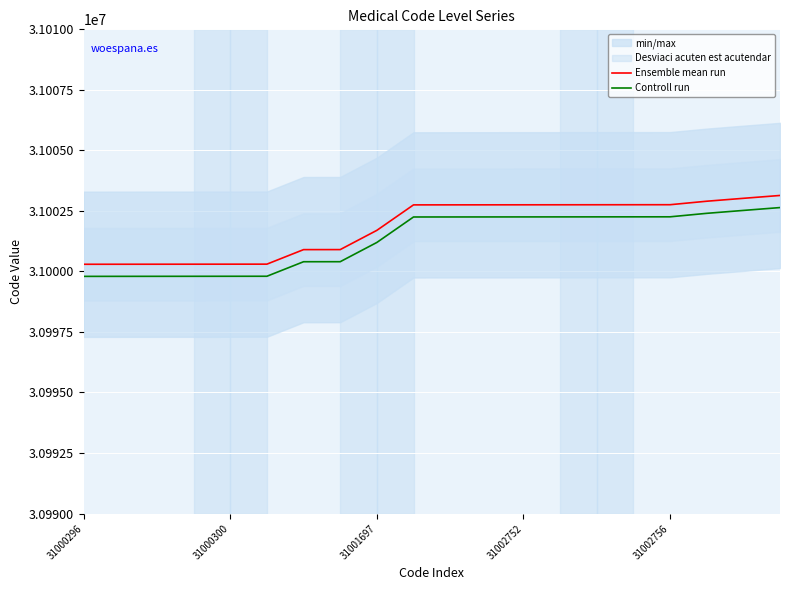

Reading left to right, what are all the values shown in this chart?

Ensemble mean run: 31000296	31000297	31000298	31000299	31000300	31000301	31000901	31000902	31001697	31002749	31002750	31002751	31002752	31002753	31002754	31002755	31002756	31002900	31003020	31003138
Controll run: 30999796	30999797	30999798	30999799	30999800	30999801	31000401	31000402	31001197	31002249	31002250	31002251	31002252	31002253	31002254	31002255	31002256	31002400	31002520	31002638